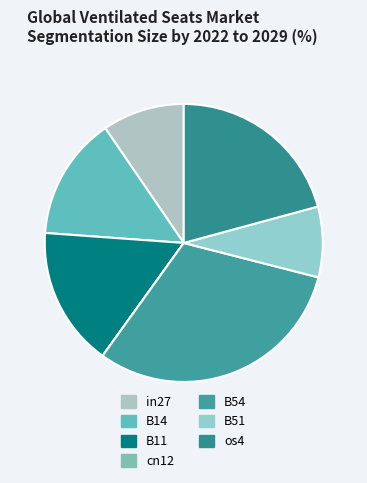

Is there any slice that represents more than half of the pie?

No